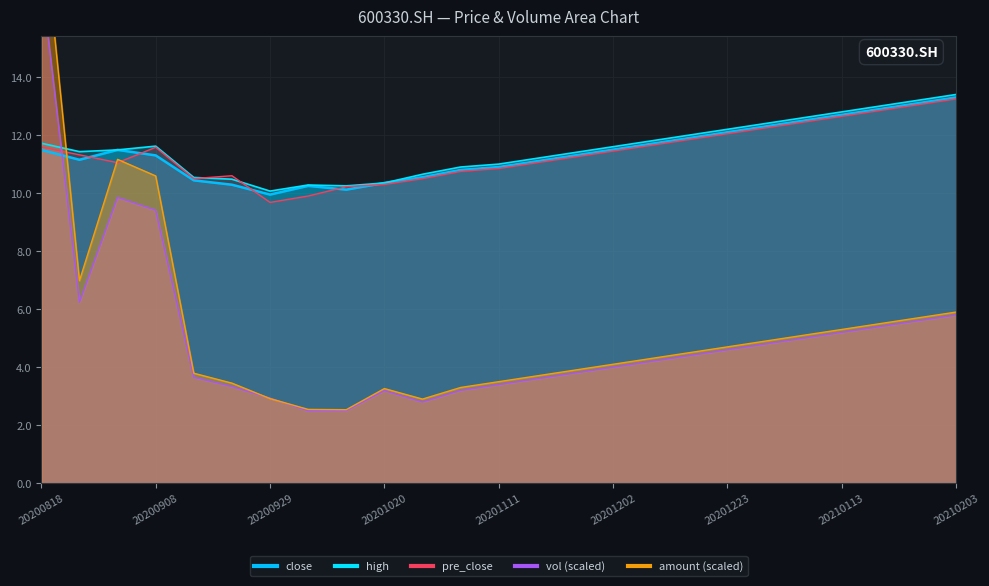

Rank the series at 20201118 from lowest to highest value.

vol, amount, pre_close, close, high